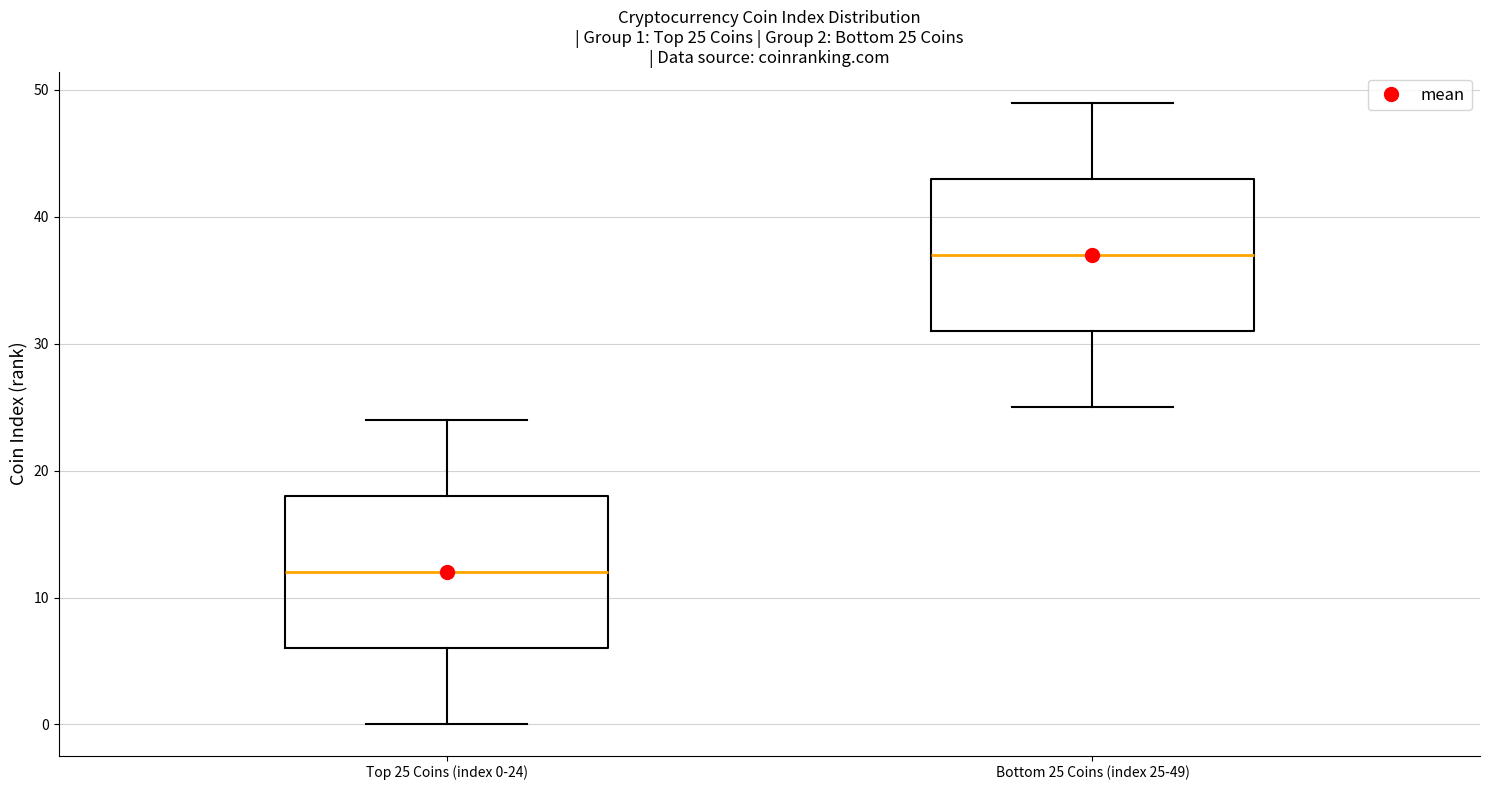

Which box has the highest median line?

Bottom 25 Coins (index 25-49)